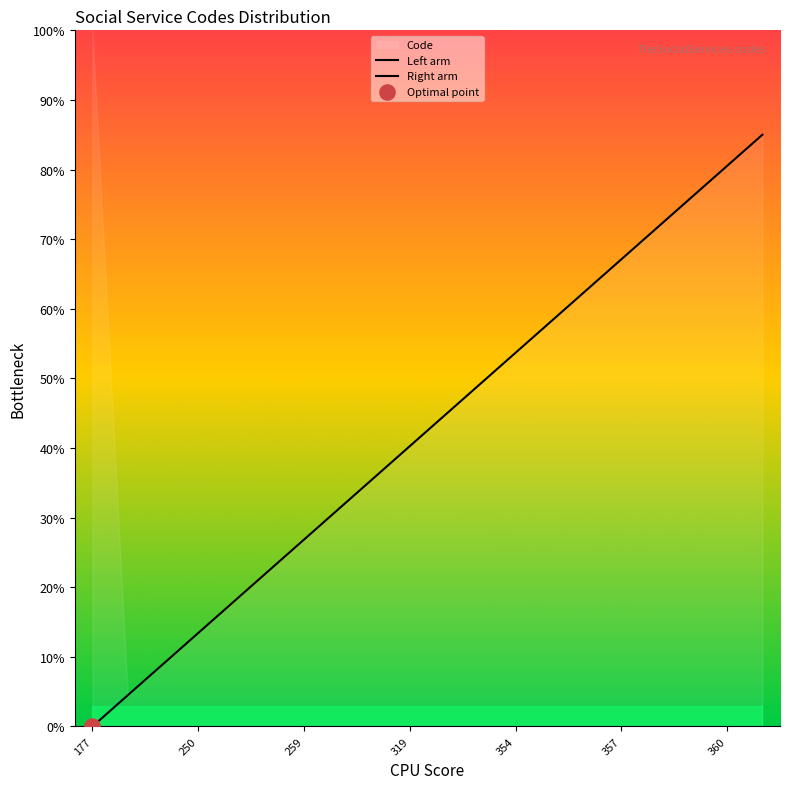

Between 360 and 259, which is larger?

360